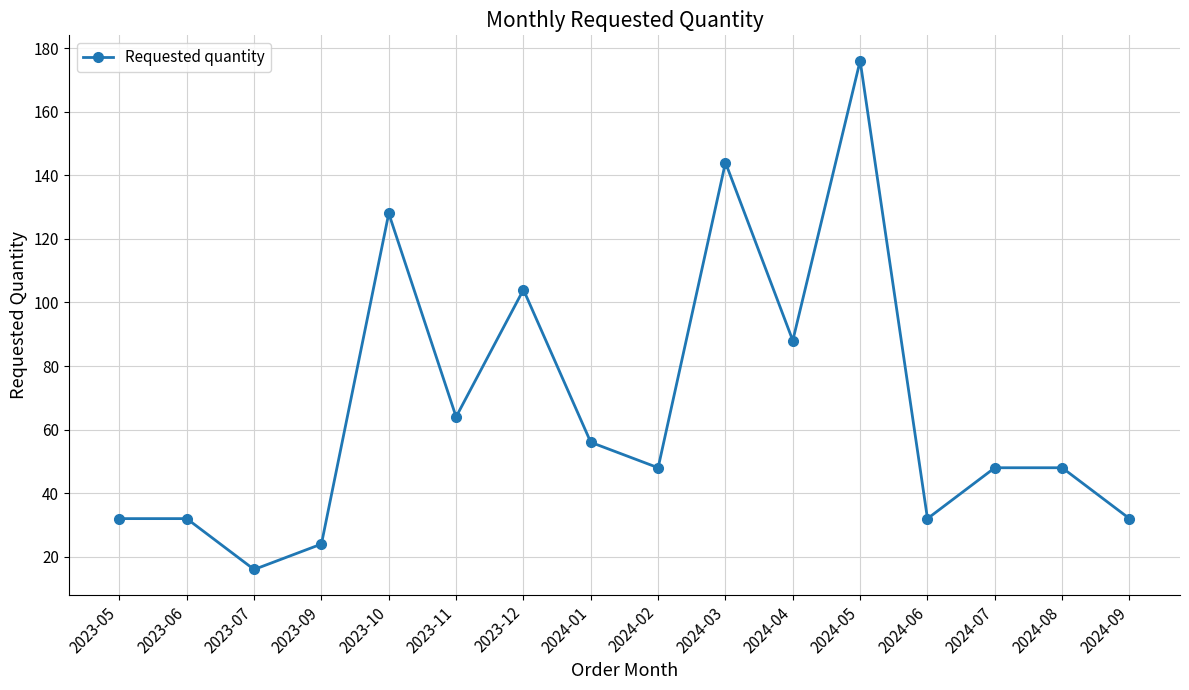

Between 2024-05 and 2024-03, which is larger?

2024-05